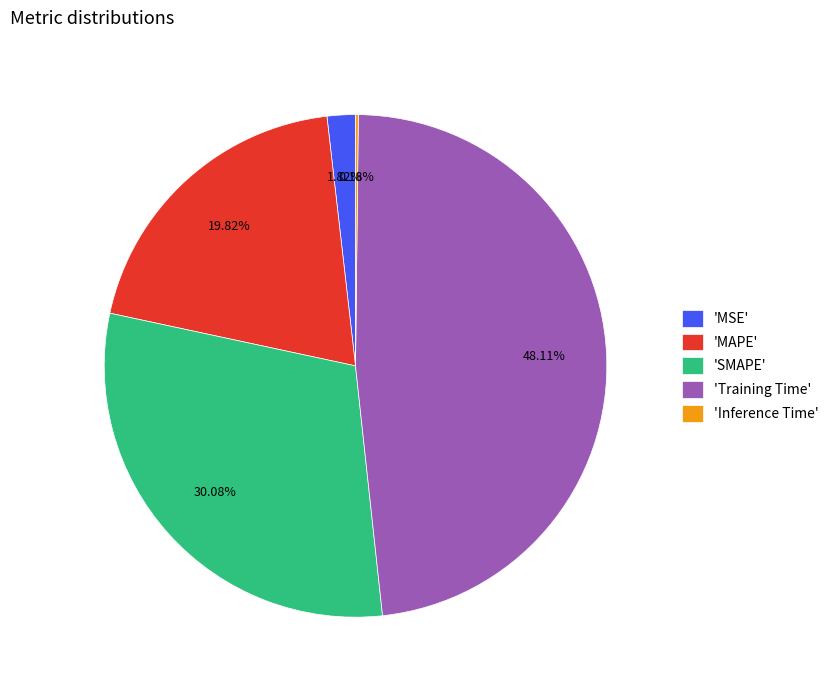

What is the largest slice in the pie chart?

'Training Time'